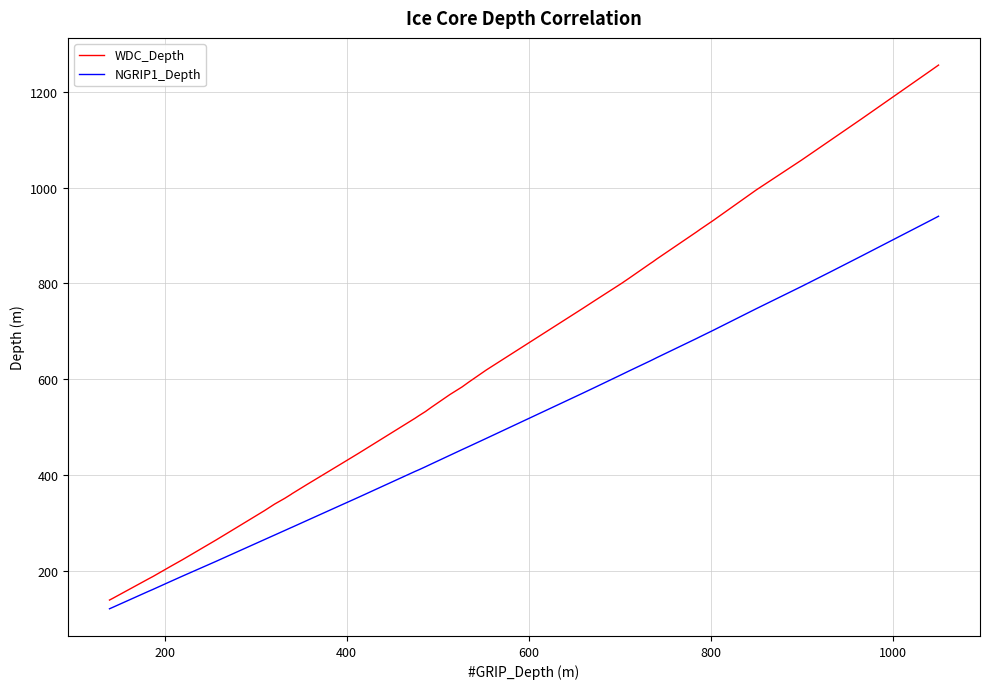

Which series has the largest range (max minus min)?

WDC_Depth